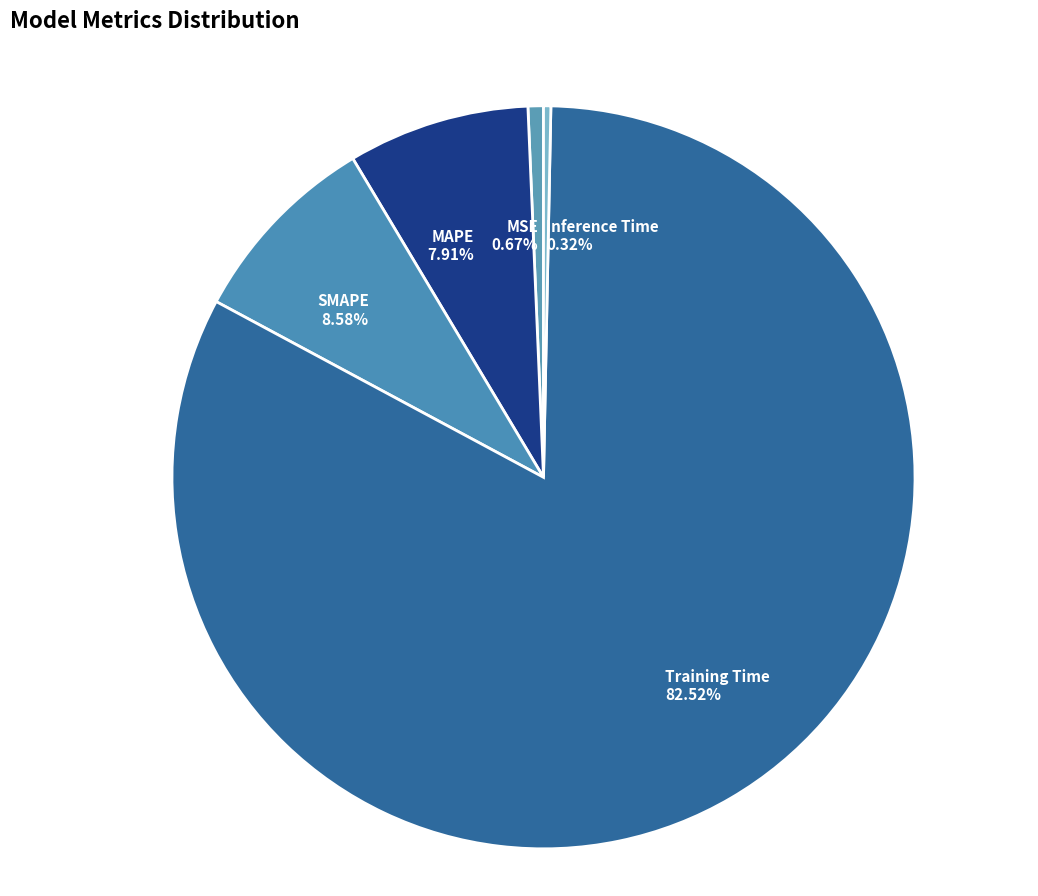

What portion of the pie excludes Inference Time?

99.7%